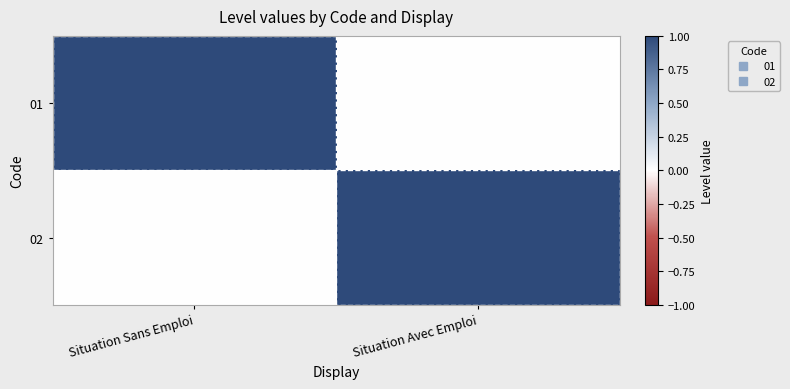

Rank the series at Situation Sans Emploi from lowest to highest value.

02, 01